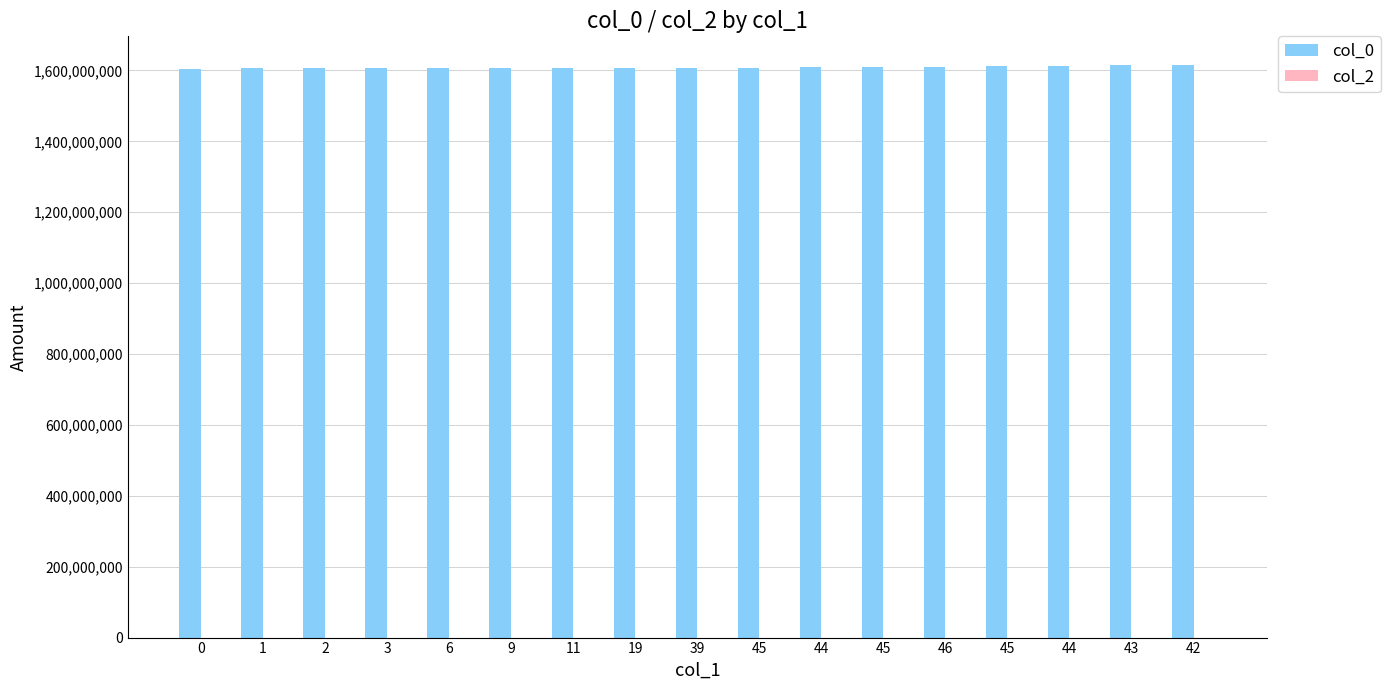

Are the bars grouped side by side (vs. stacked)?

No